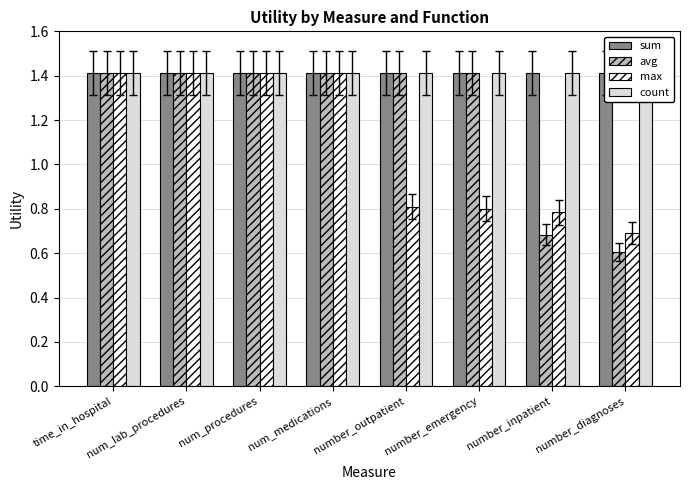

At which category is the sum across all series the highest?

time_in_hospital